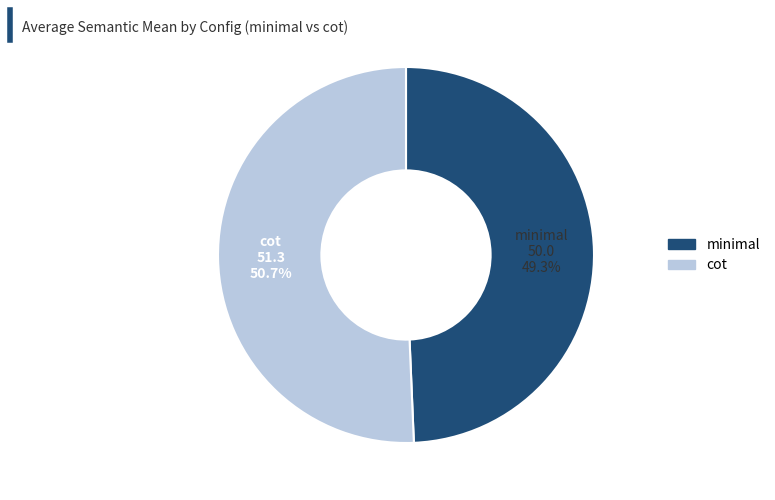

Is cot the majority of the pie?

Yes